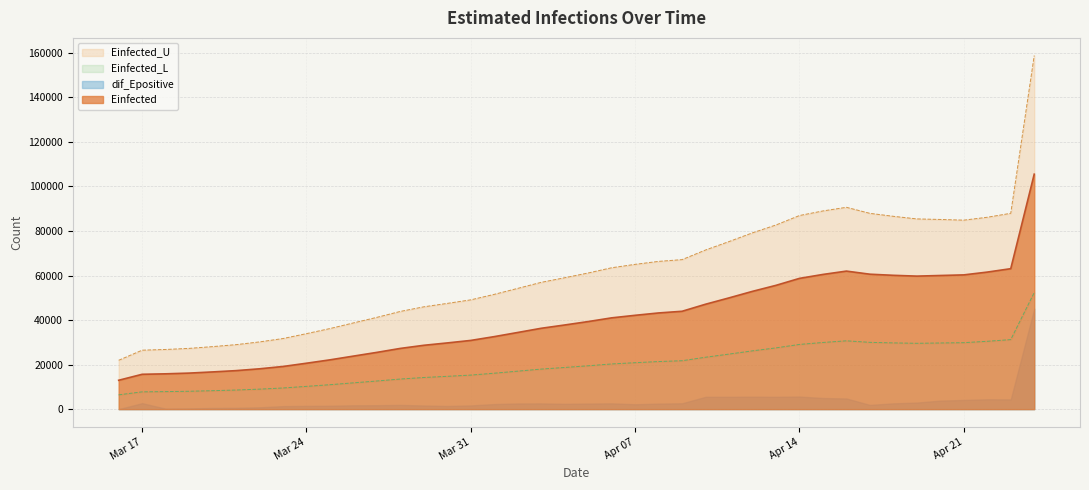

How many lines are shown in the chart?

3